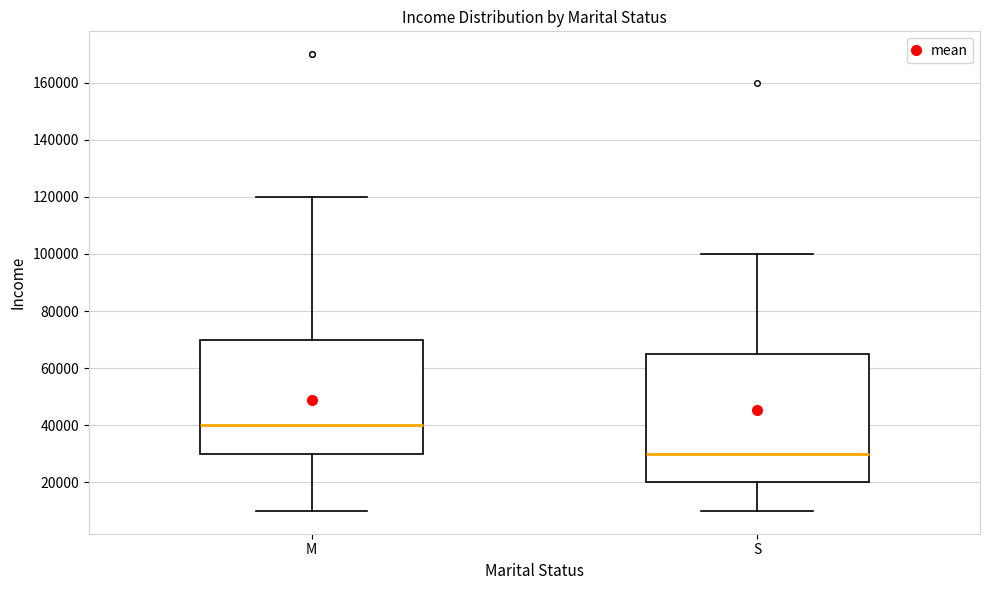

Reading left to right, transcribe this box plot: for each box, give where its median line is, the range the box spans, and where its two whiskers end, as read against the y-axis. The values are not printed on the chart, so give them approximately, as read against the axis.

M: median 40000, box 30000 to 70000, whiskers 10000 to 120000
S: median 30000, box 20000 to 66000, whiskers 10000 to 100000